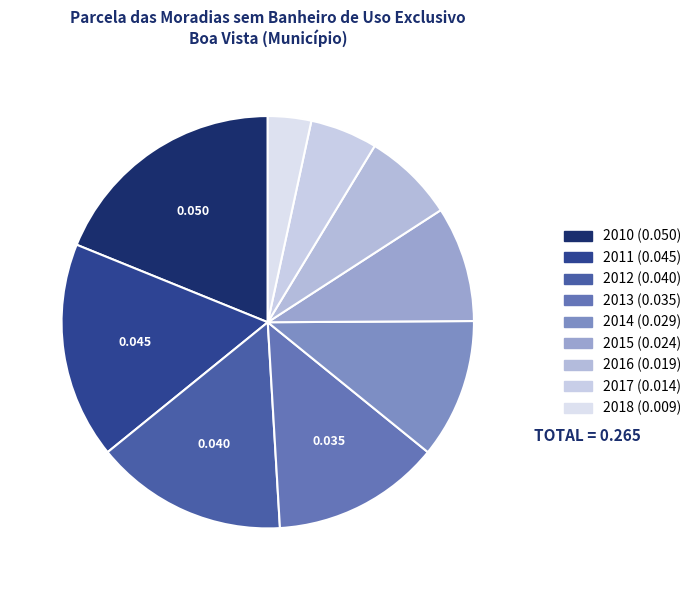

How many segments does this pie chart have?

9